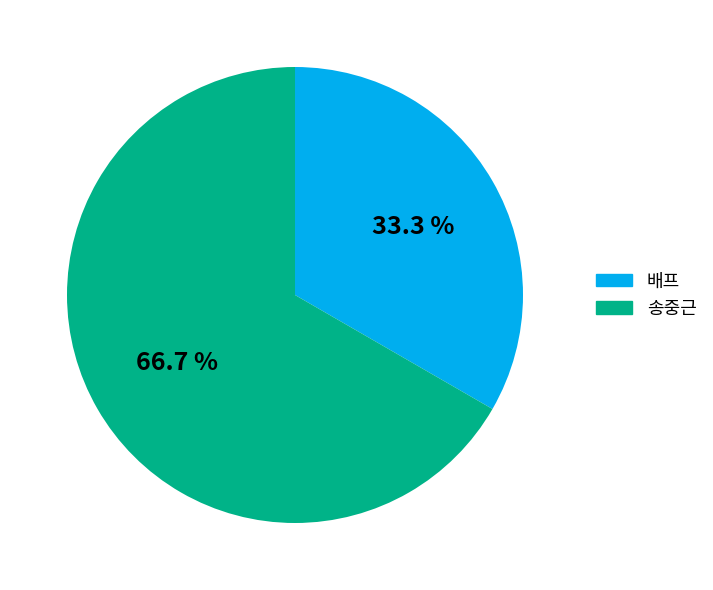

How many slices are in this pie chart?

2